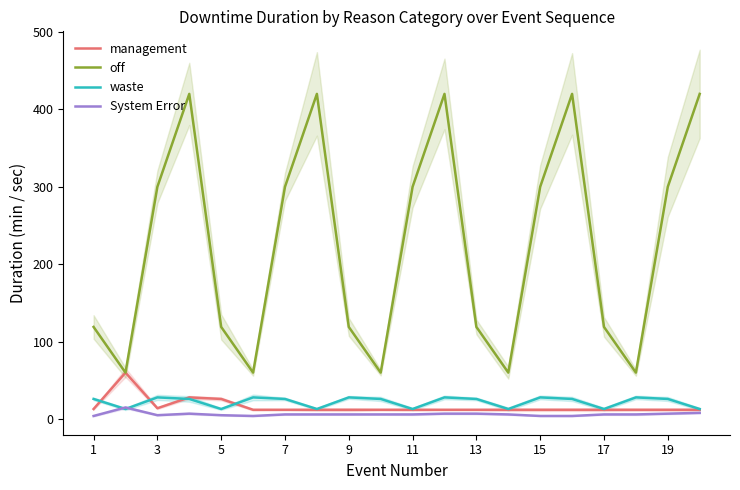

True or false: management has more than 2 points higher than both neighbors.

False